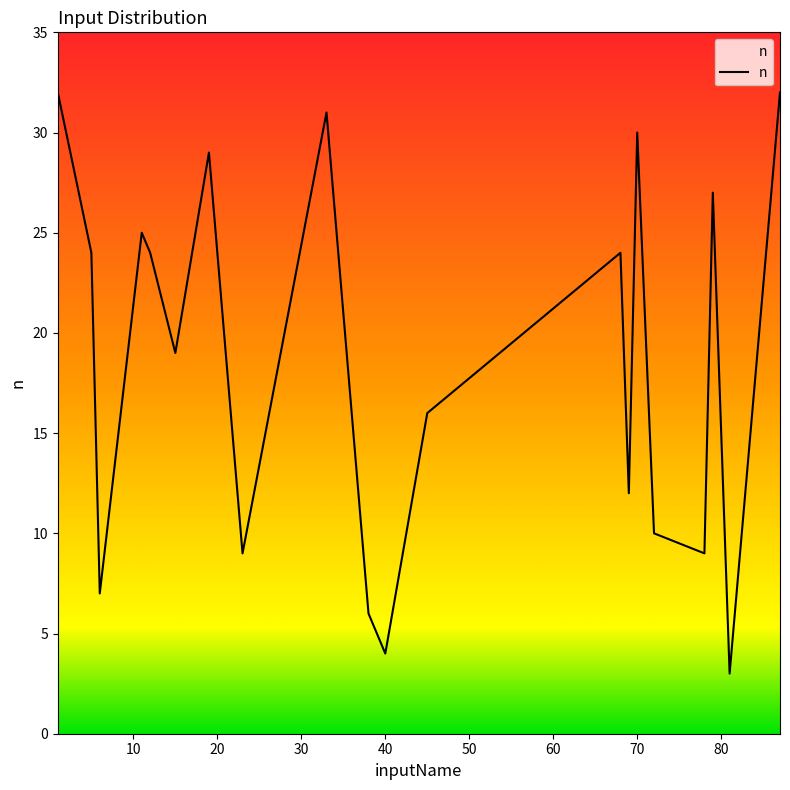

What is the average value?

19